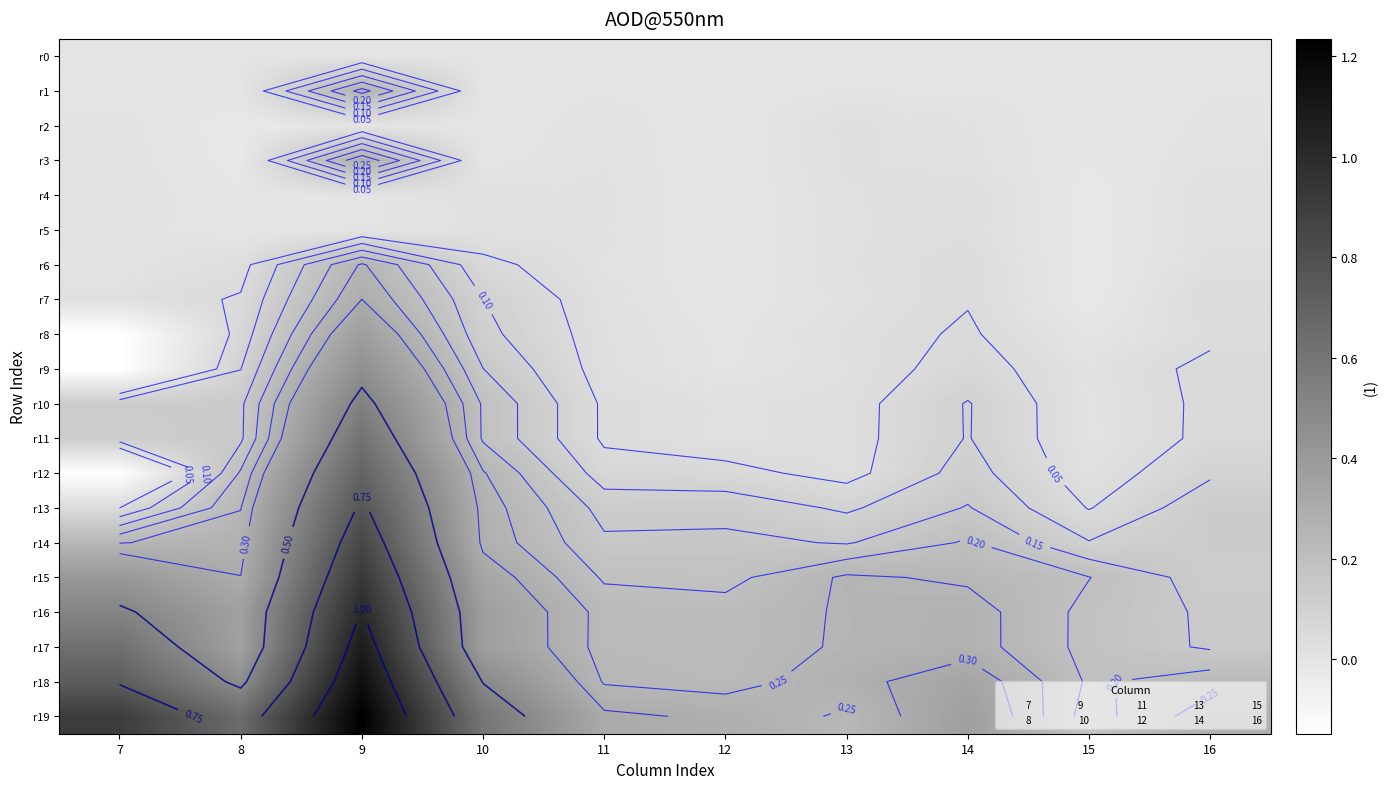

At which label is r14 closest to 0?

15